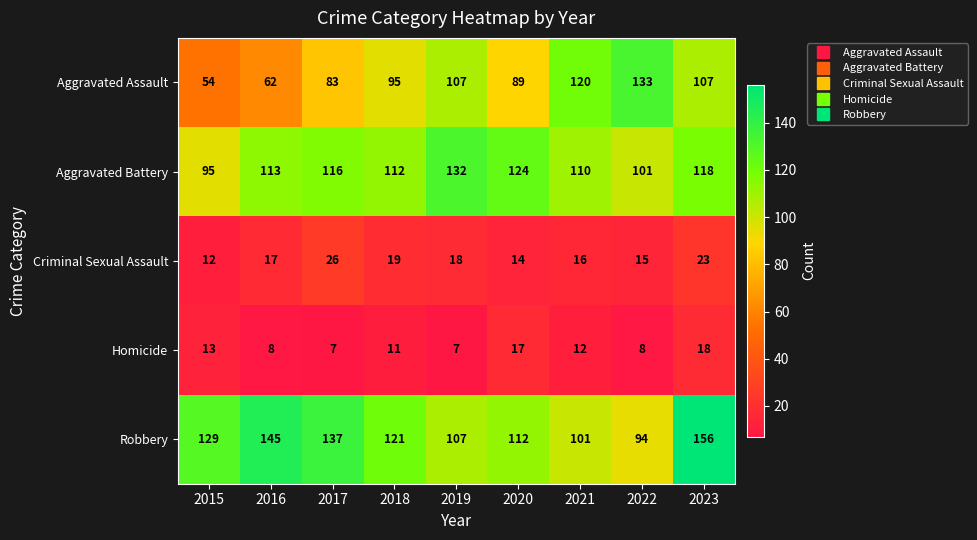

At how many categories does at least one series exceed 38?

9